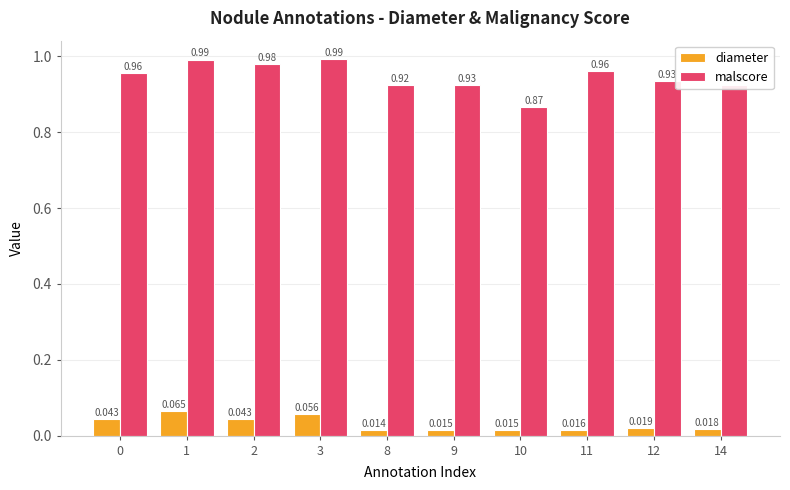

At which label does diameter reach its minimum?

8